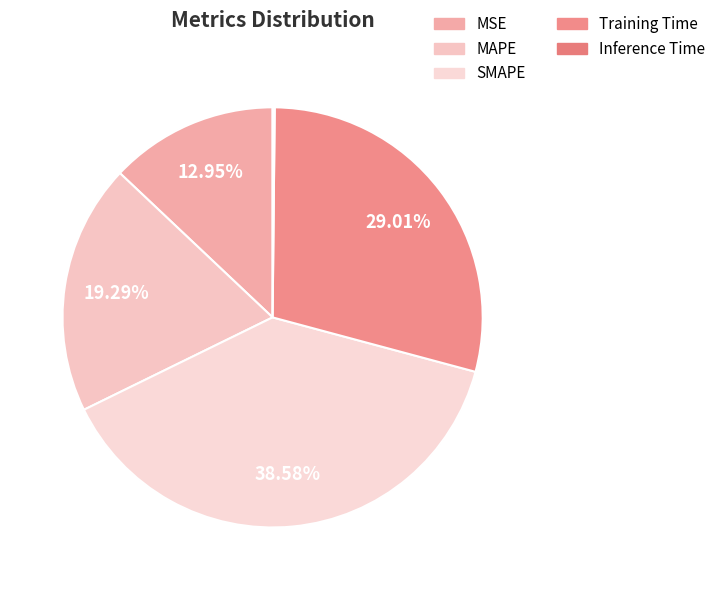

What percentage is the MAPE slice, to the nearest percent?

19%